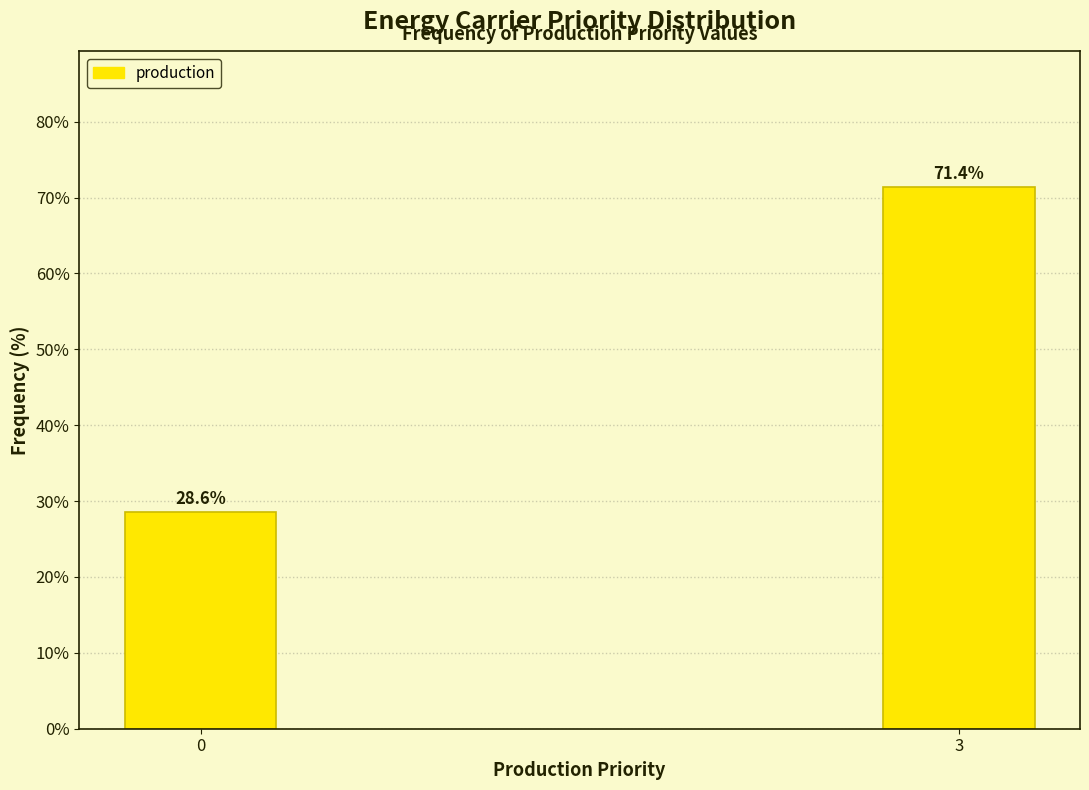

Reading left to right, extract all data points from this chart.

0=28.6	3=71.4